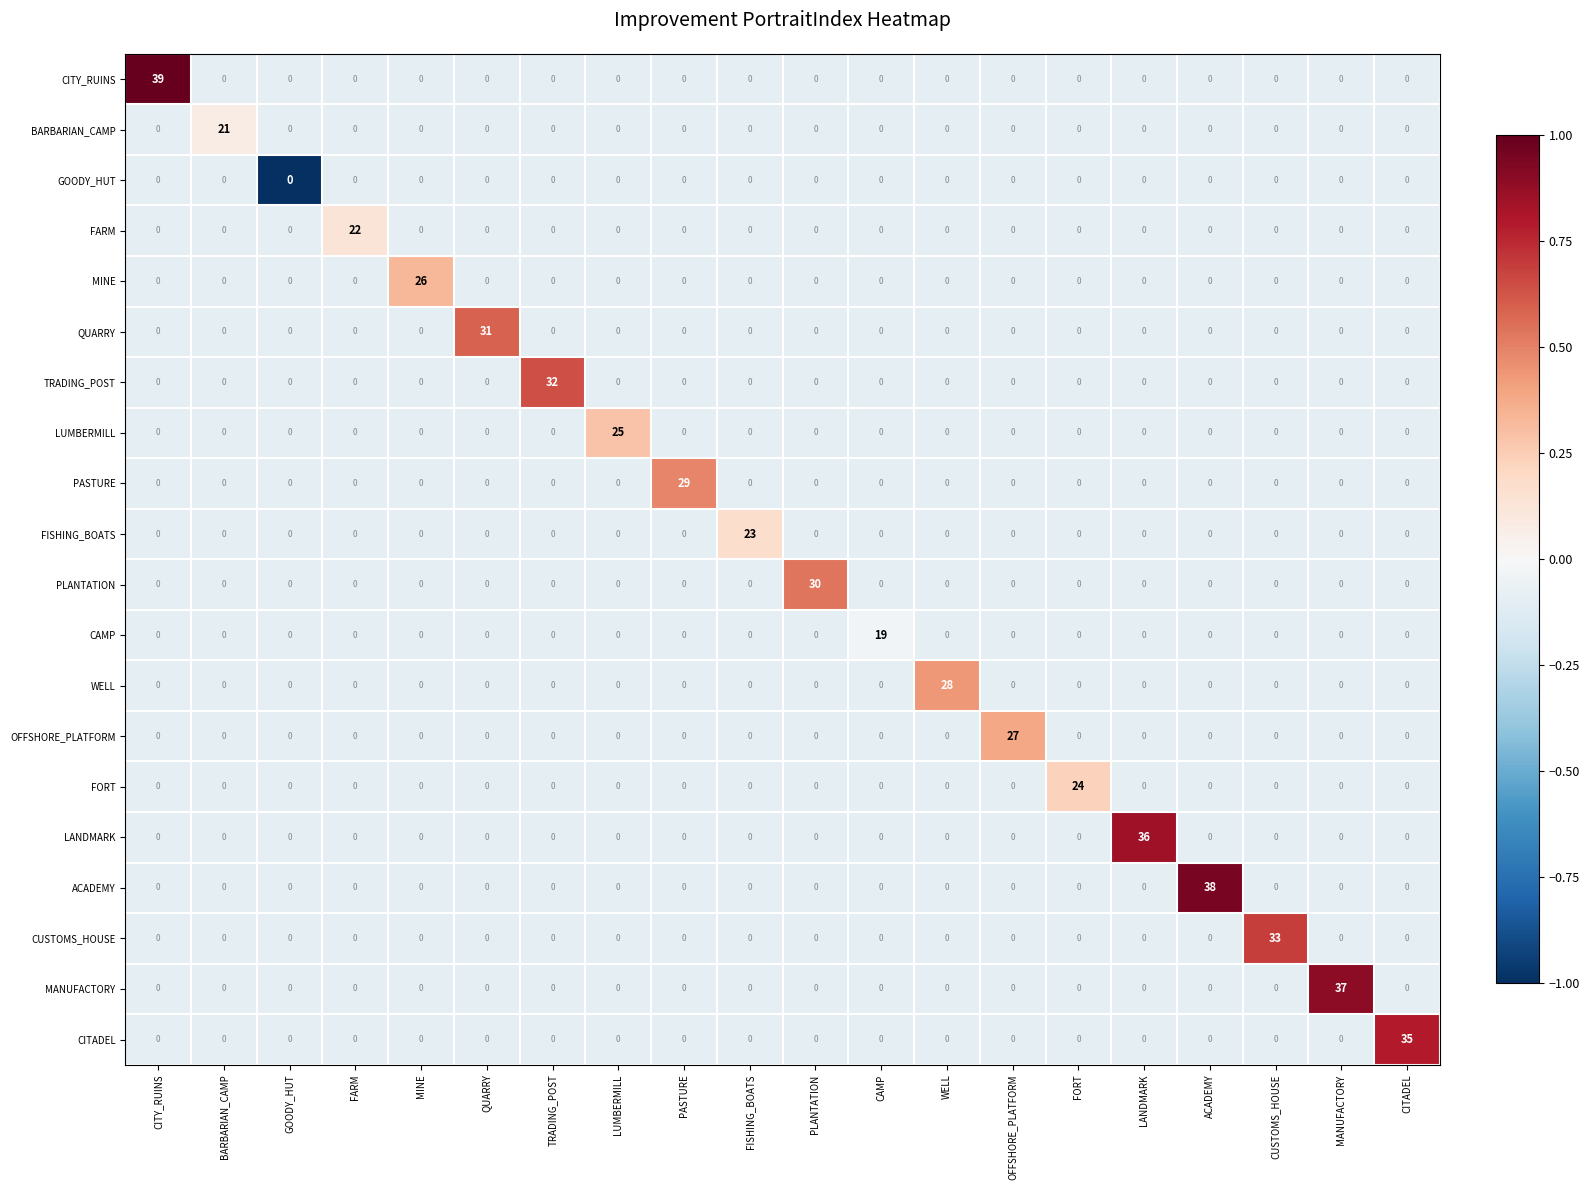

What is the highest value of the BARBARIAN_CAMP series?

21